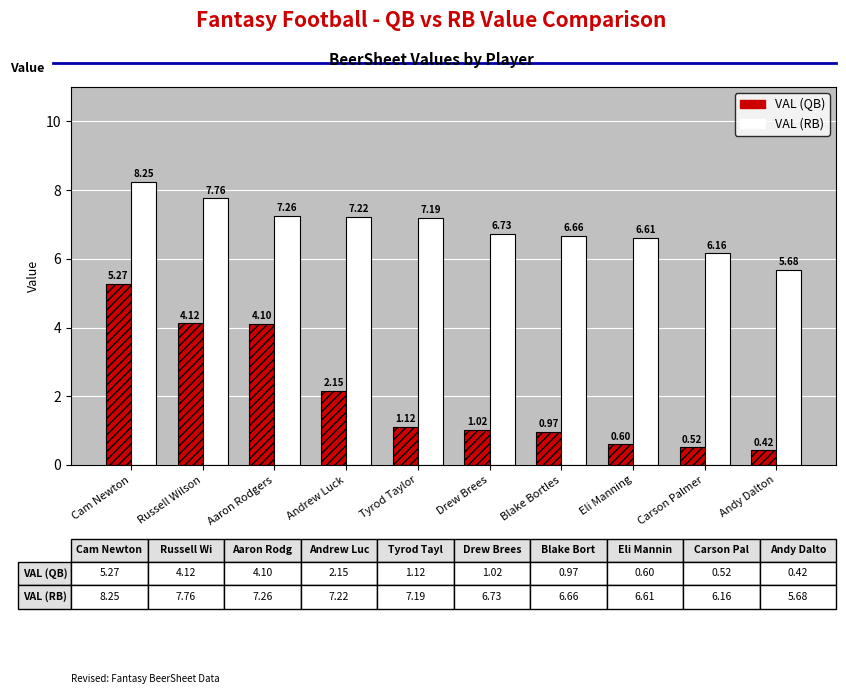

At Aaron Rodgers, list the series in order from smallest to largest.

VAL (QB), VAL (RB)